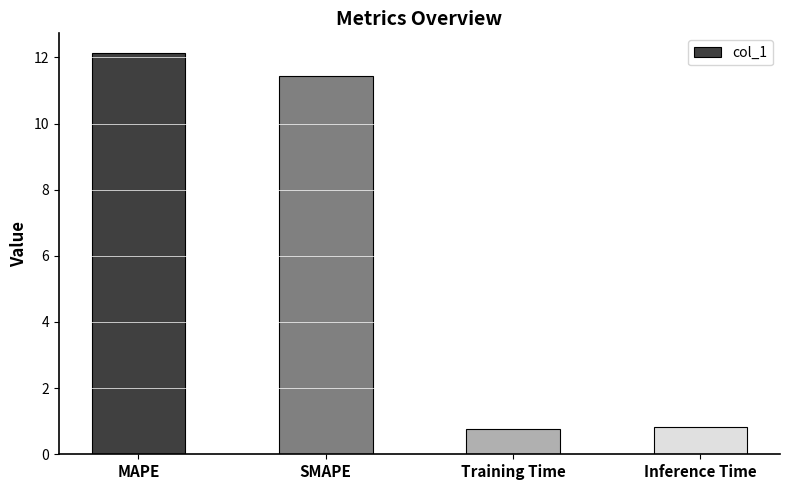

How many values exceed 11?

2